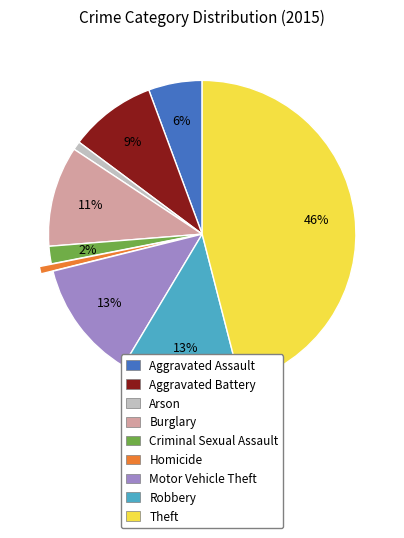

Is it true that Homicide is 8% of the pie?

False